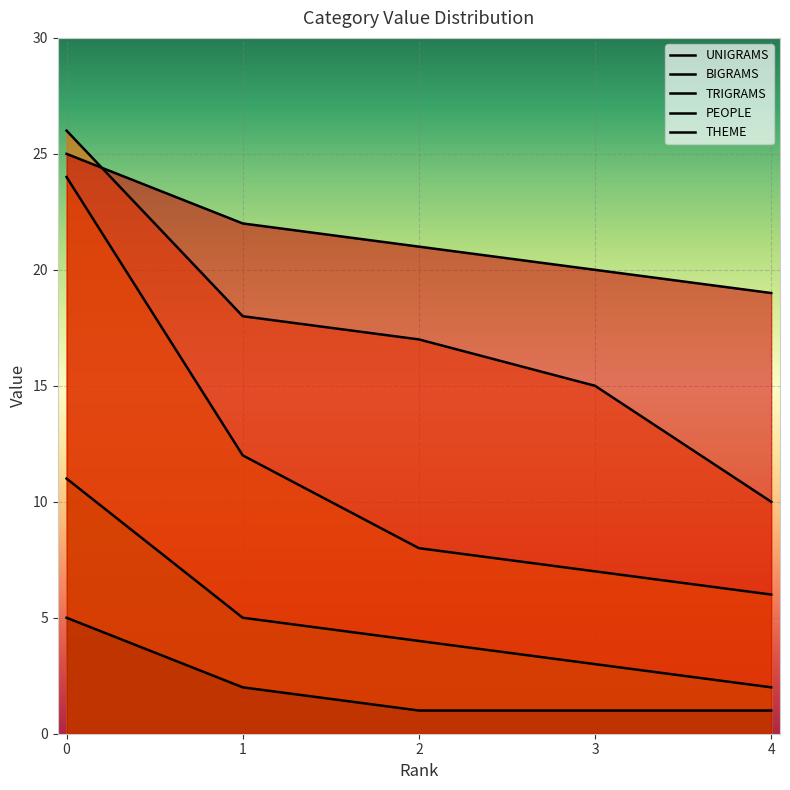

Rank the series by their average value, from highest to lowest.

THEME, PEOPLE, UNIGRAMS, BIGRAMS, TRIGRAMS